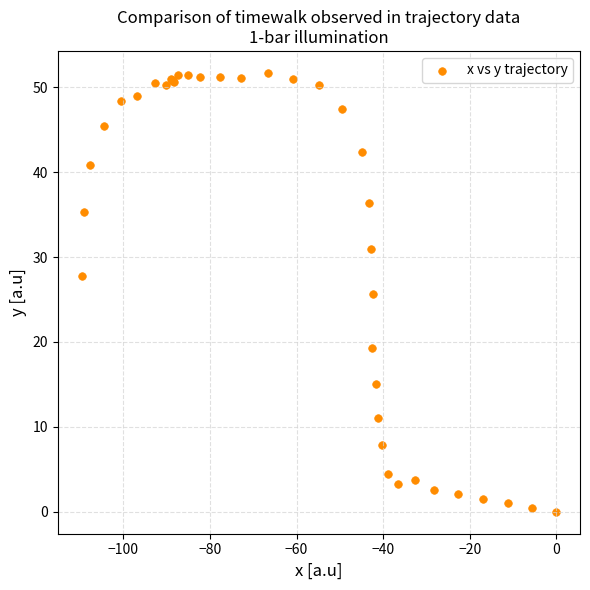

What Y value in the scatter plot is closest to 25?

25.6